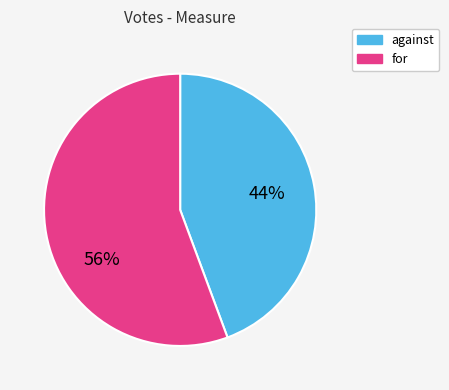

To the nearest percent, what is the average slice percentage?

50%